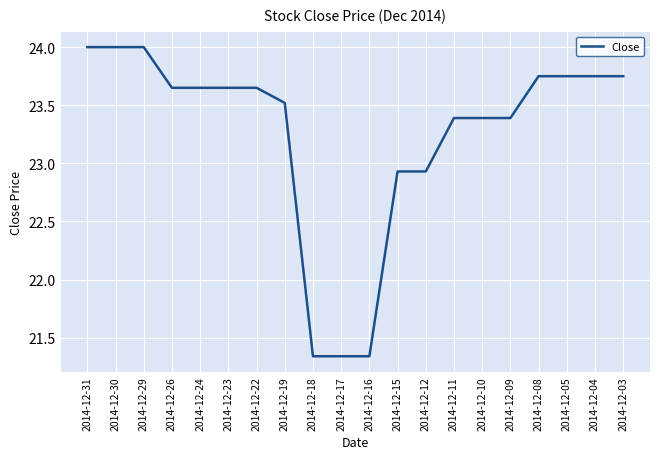

Does the chart have visible grid lines?

Yes